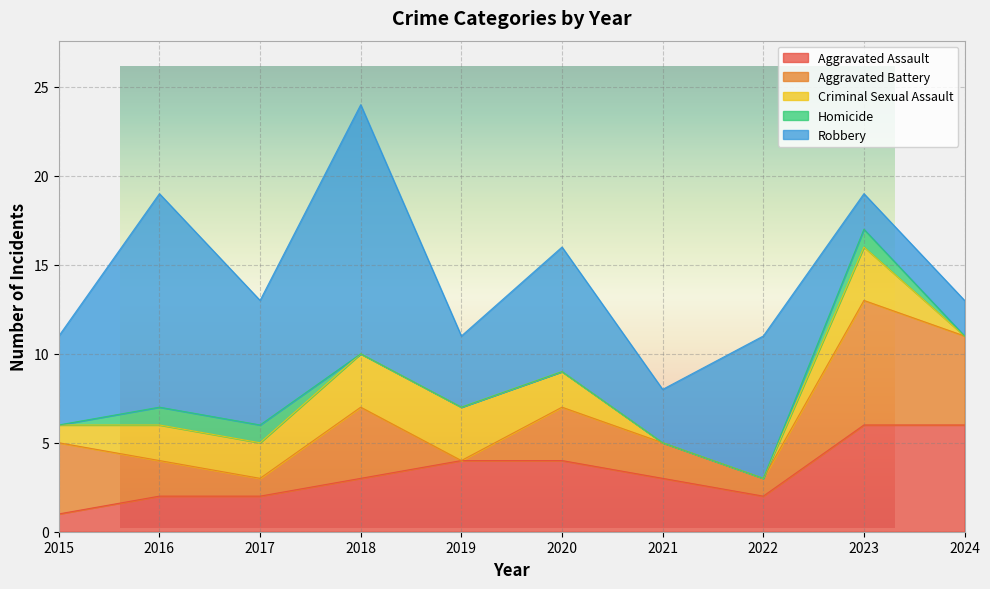

At which category is the sum across all series the highest?

2018